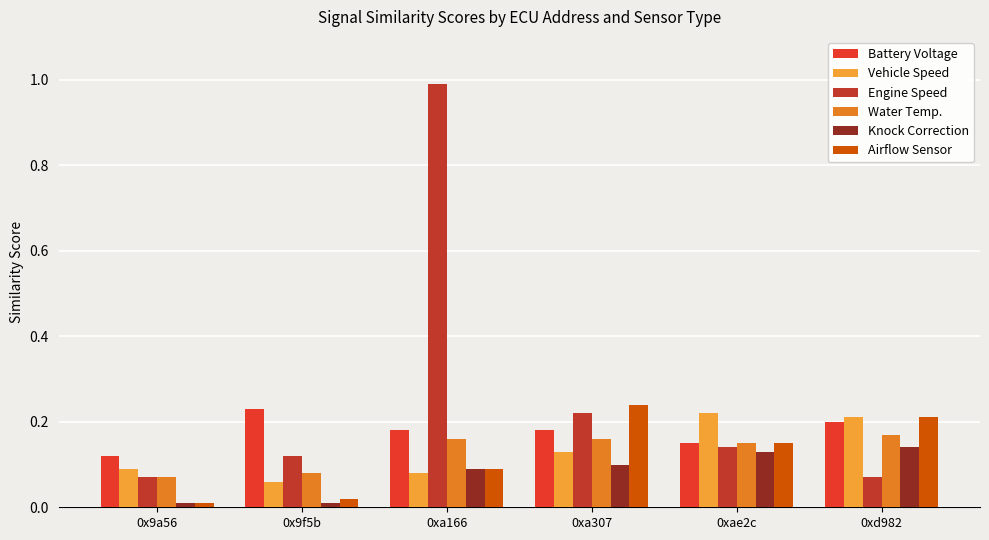

What is the sum of all Vehicle Speed values?

0.8